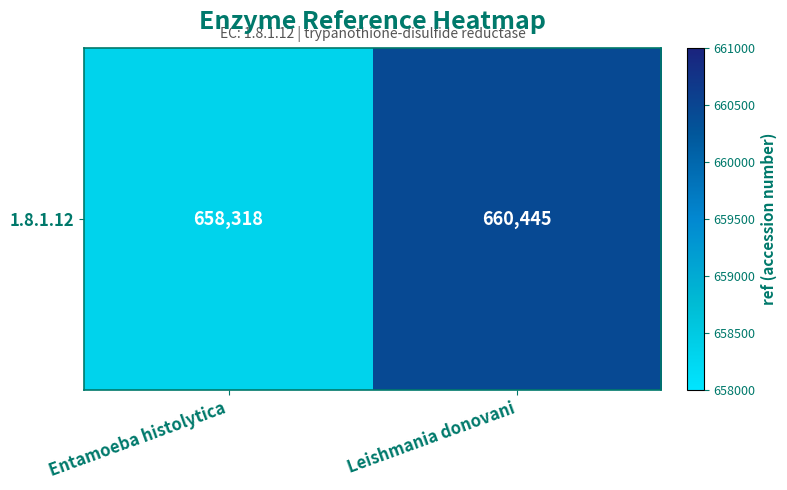

Where is the data nearest to the value 659381?

Entamoeba histolytica